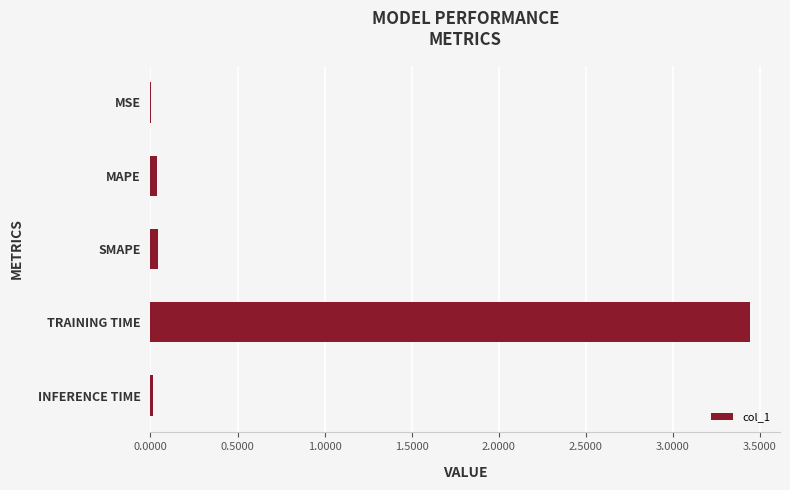

What is the average value?

0.7